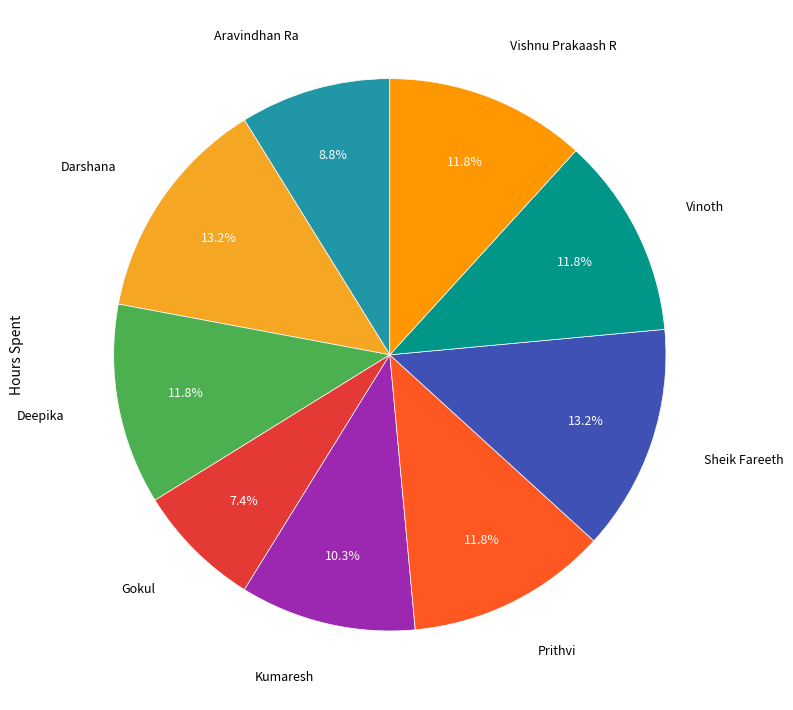

What percentage is NOT represented by Vinoth?

88.2%